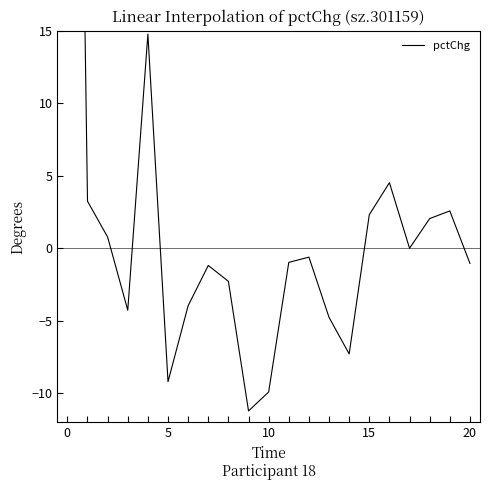

Reading left to right, list all the values displayed in this chart.

98.5	3.2	0.8	-4.3	14.8	-9.2	-4.0	-1.2	-2.3	-11.2	-9.9	-1.0	-0.6	-4.8	-7.3	2.3	4.5	0.0	2.0	2.6	-1.0